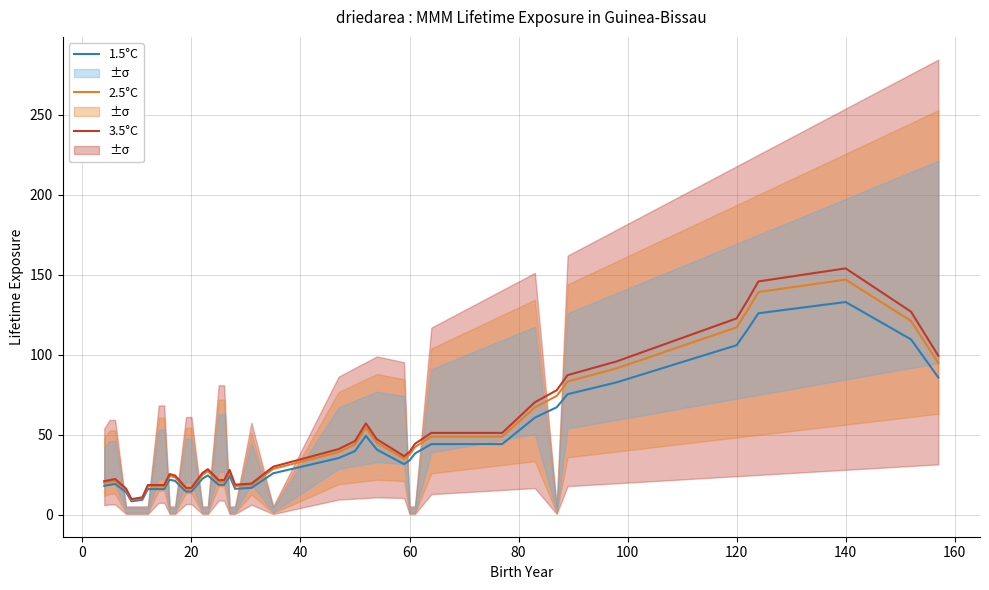

What are all the series names shown in the legend?

1.5°C, 2.5°C, 3.5°C